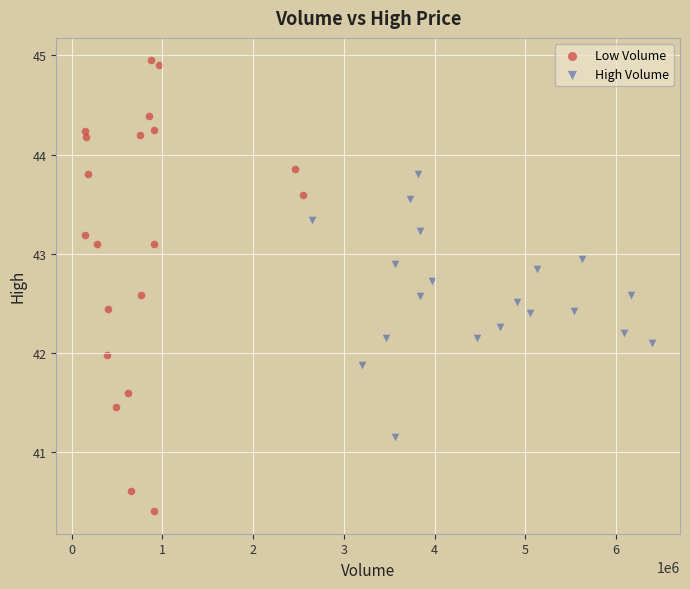

Which series contains the highest Y value?

Low Volume